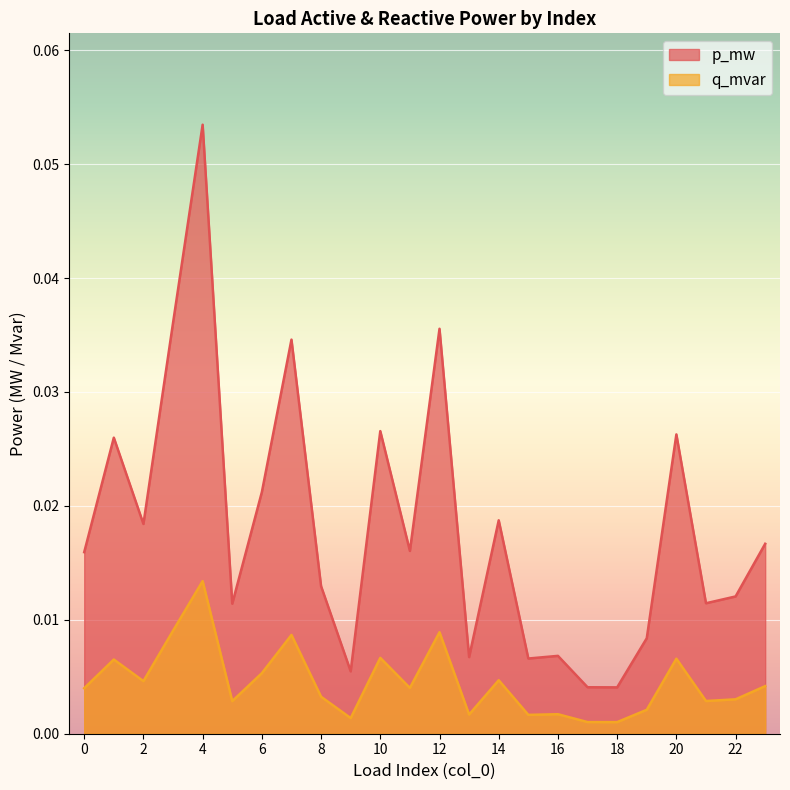

In p_mw, how many points are higher than both neighbors (excluding endpoints)?

8